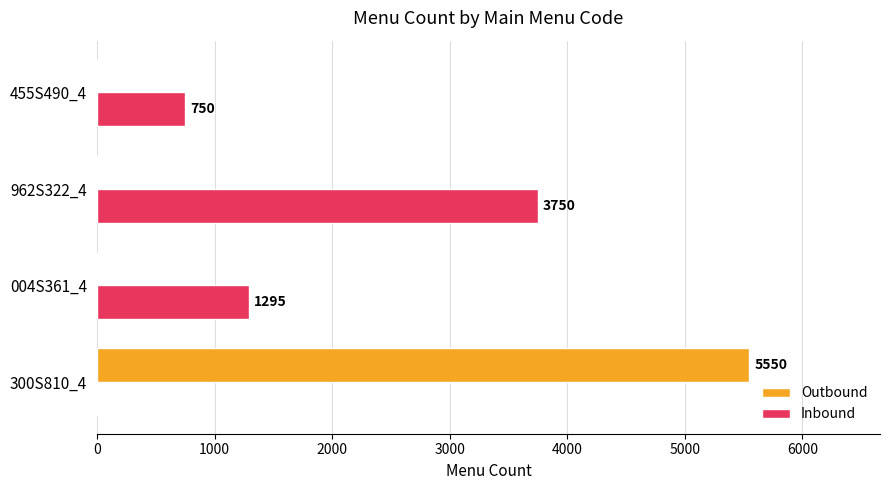

Count the Inbound values in the range 750 to 3750.

3